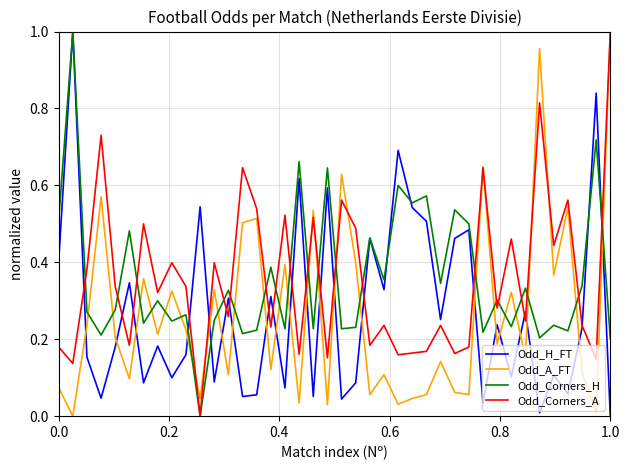

How many times do Odd_H_FT and Odd_A_FT cross each other?

21